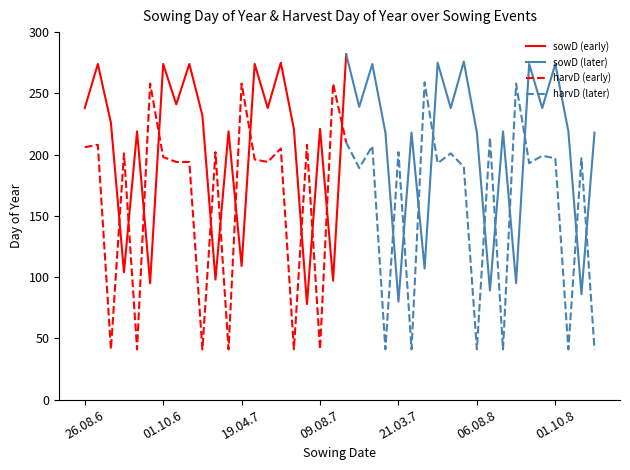

How many interior local valleys does the sowD series have?

16